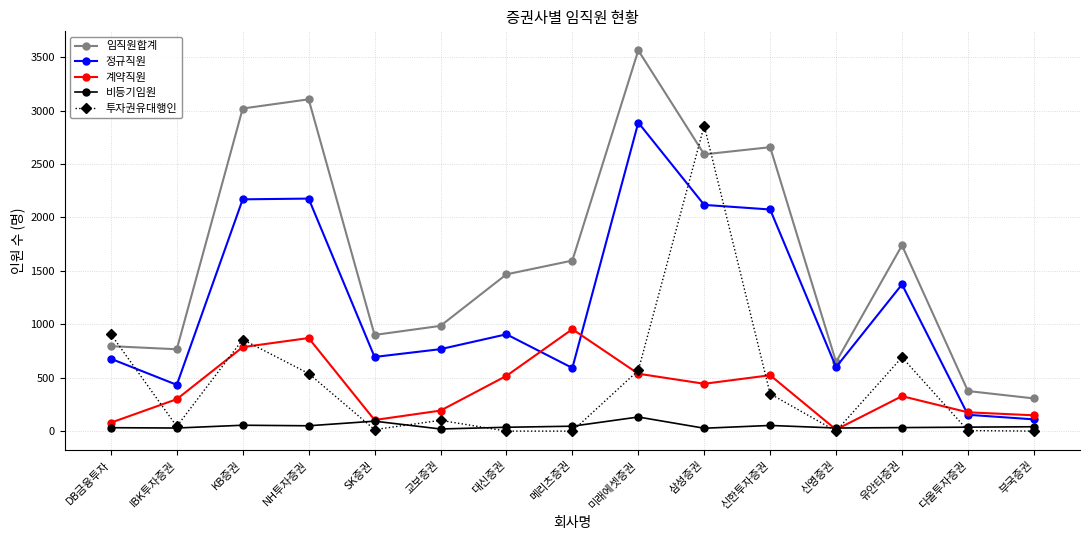

At which label does 투자권유대행인 reach its peak?

삼성증권